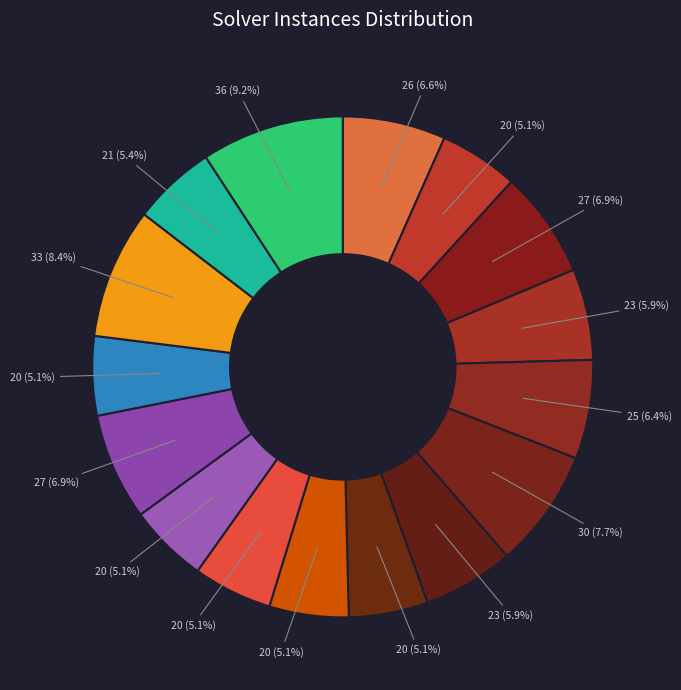

To the nearest percent, what is the average slice percentage?

6%